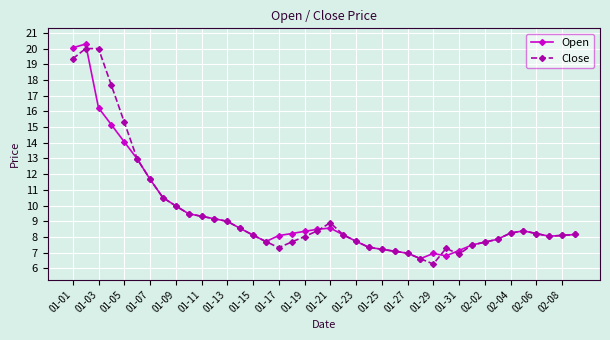

What is the maximum value for Close?

20.0